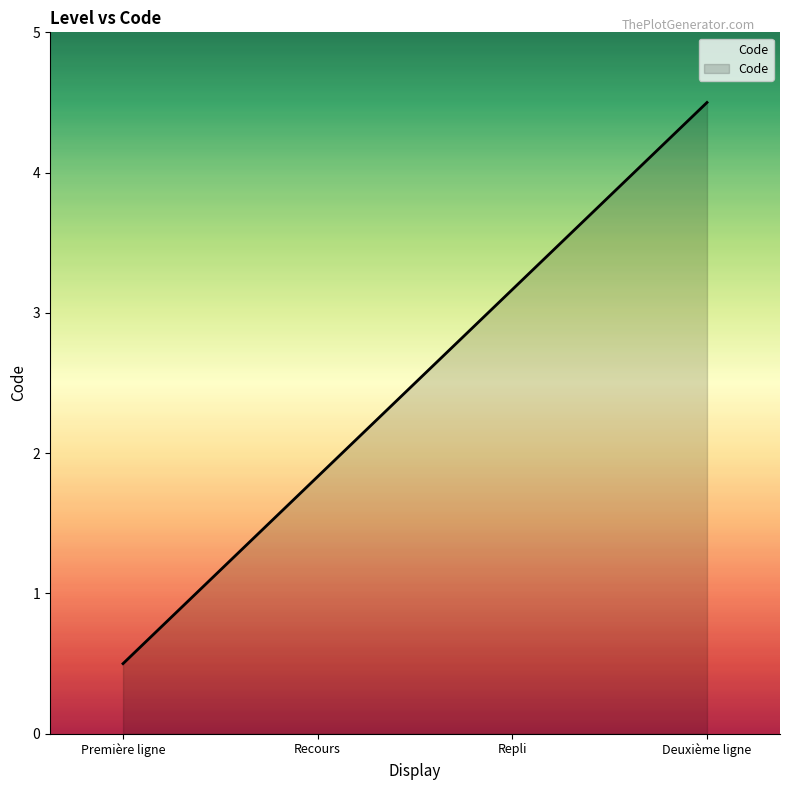

Which label corresponds to the largest value in the chart?

Deuxième ligne